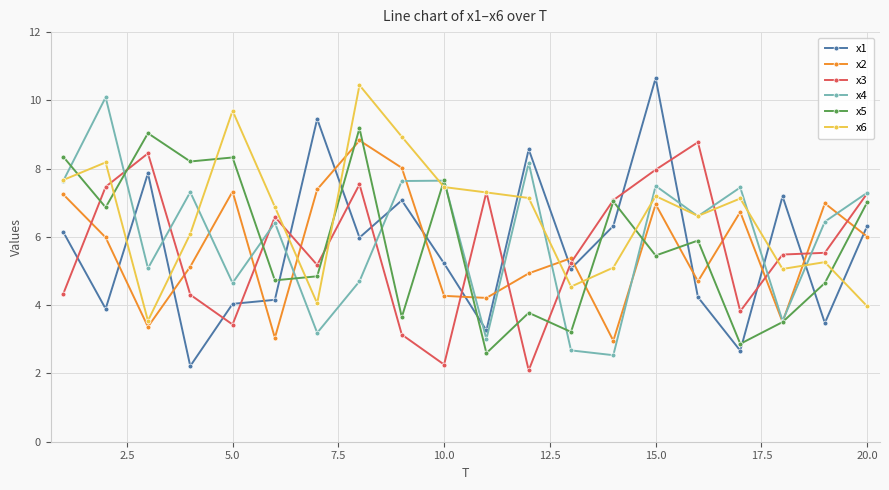

After their last crossing, which series has the higher values: x1 or x4?

x4